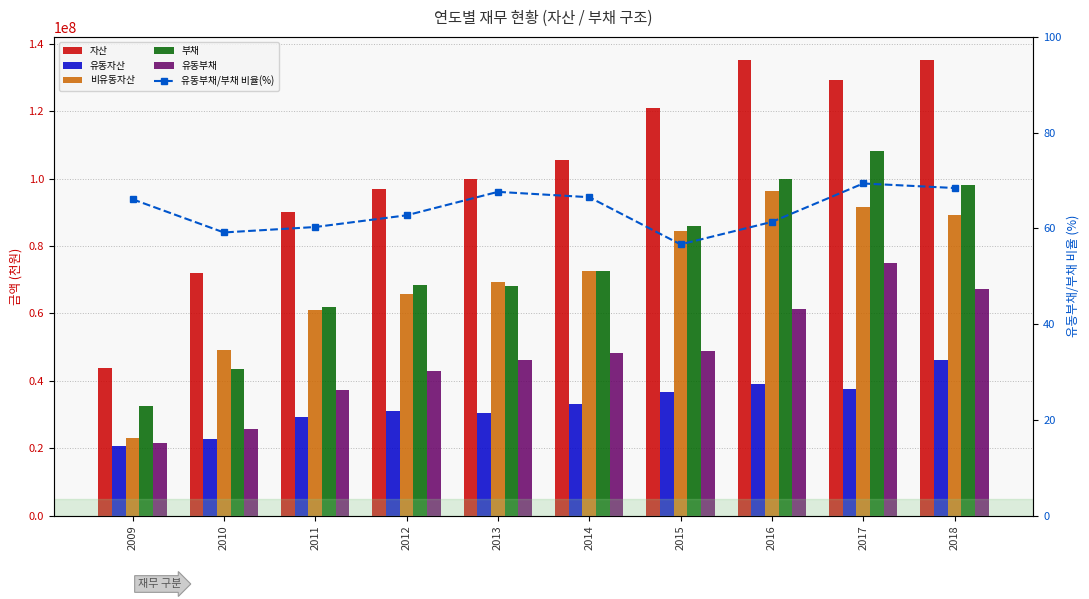

What is the average value of the 비유동자산 series?

70260500.8